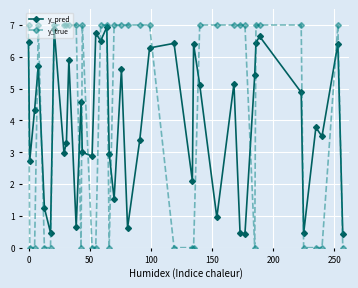

What is the sum of all y_true values?

168.0